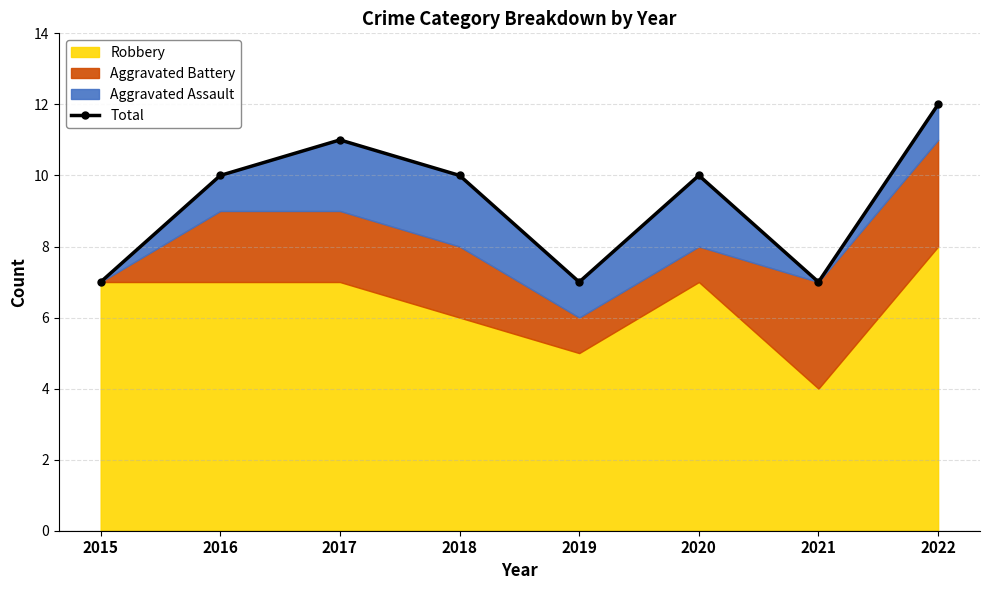

What is the sum of the values at 2020 and 2018?

20